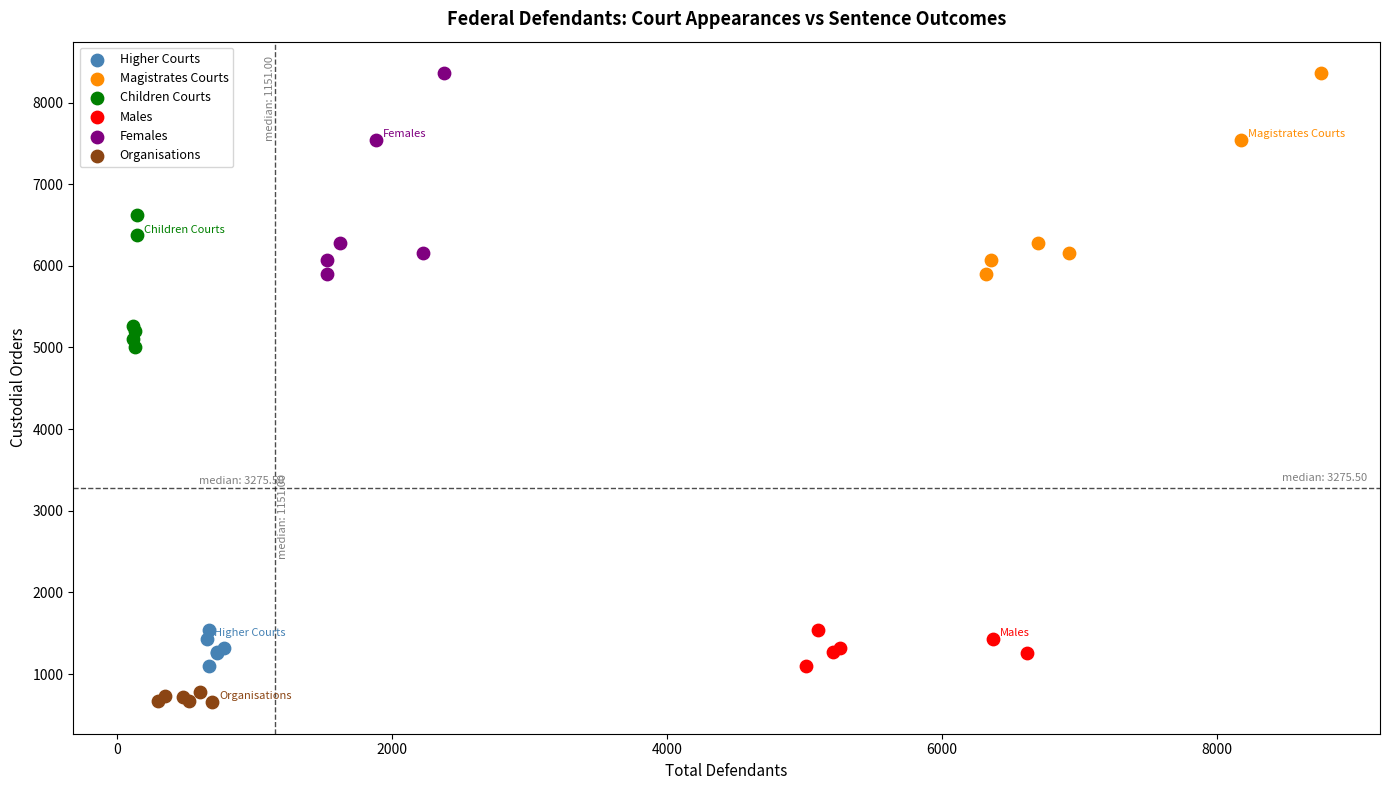

Which series reaches the minimum Y coordinate?

Organisations